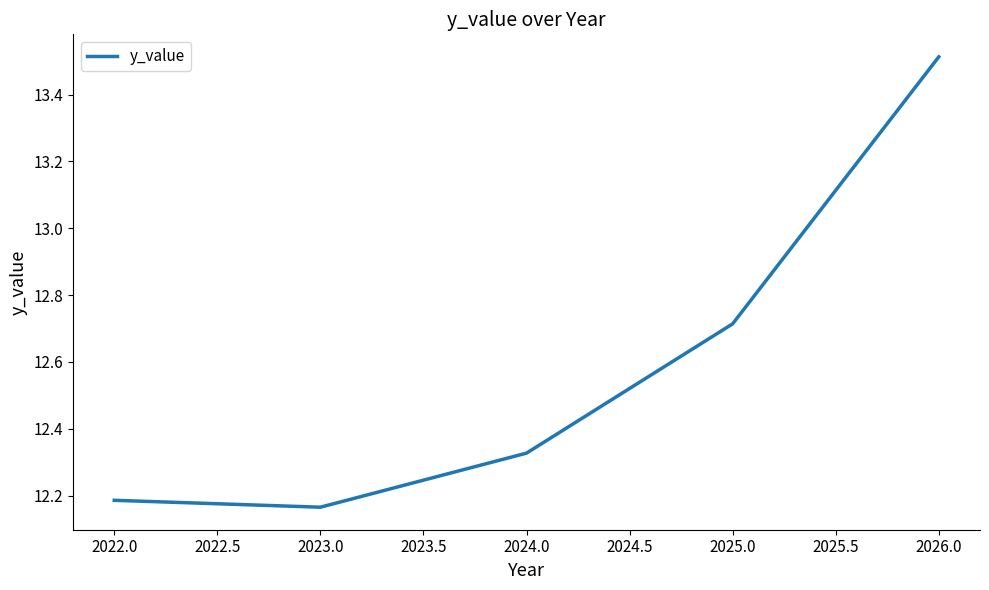

Approximately how many times larger is the value at 2025.0 compared to 2023.0?

1.0